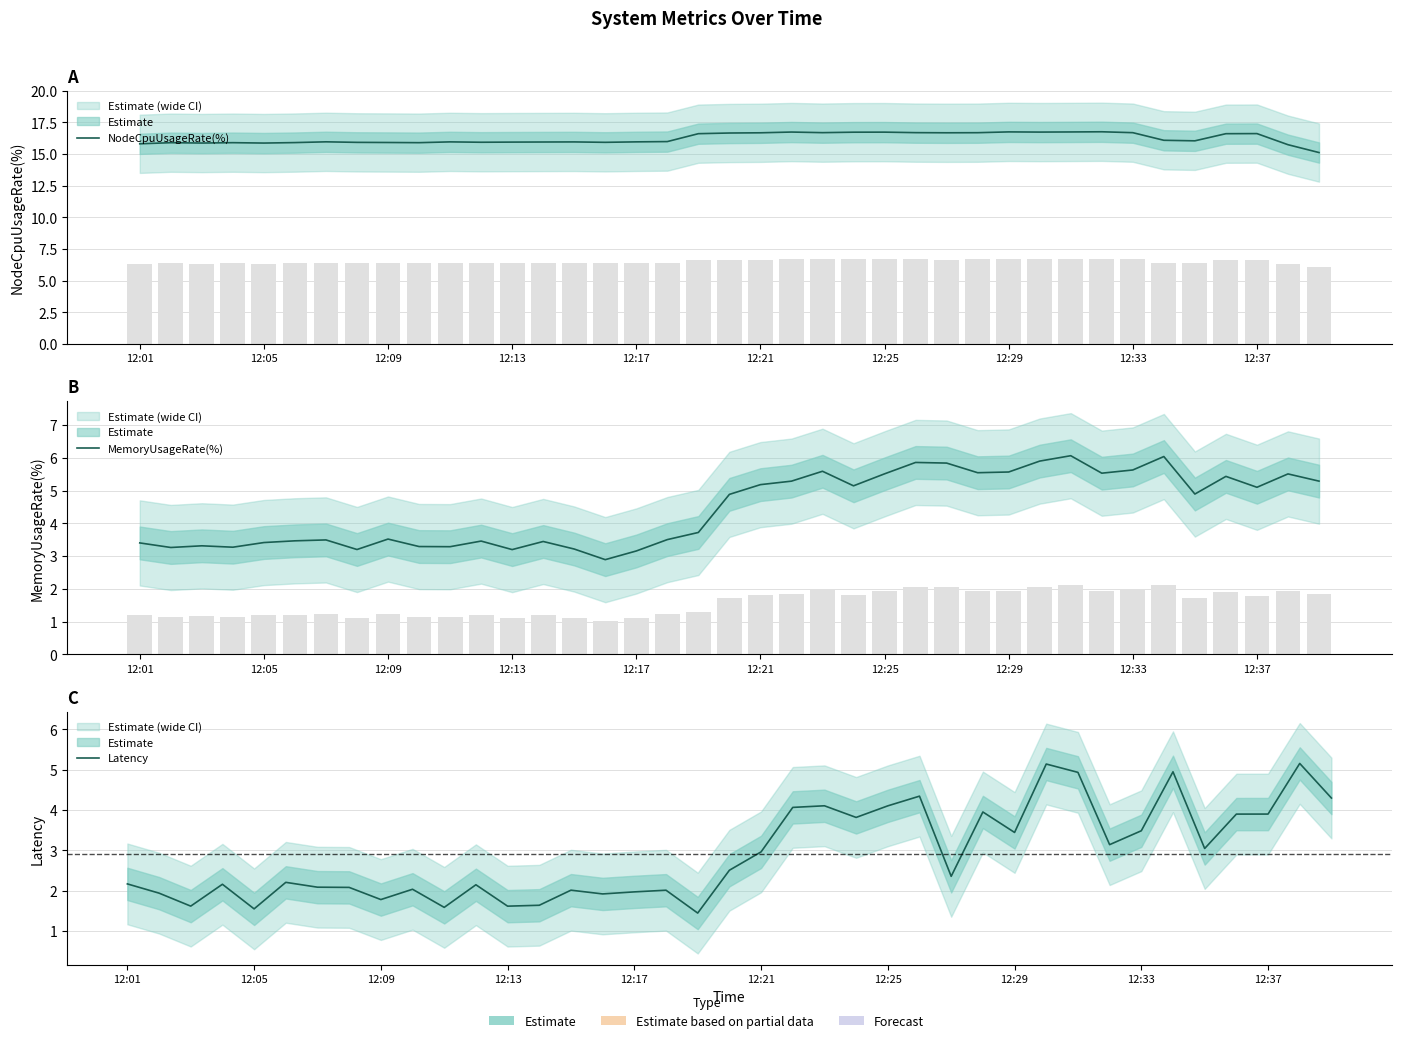

What is the sum of all NodeCpuUsageRate(%) values?

633.4